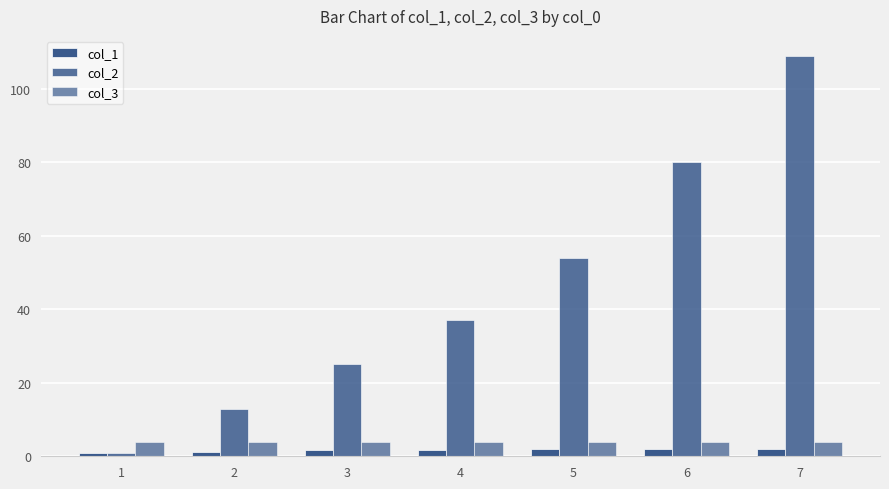

How many bars are there in each group?

3